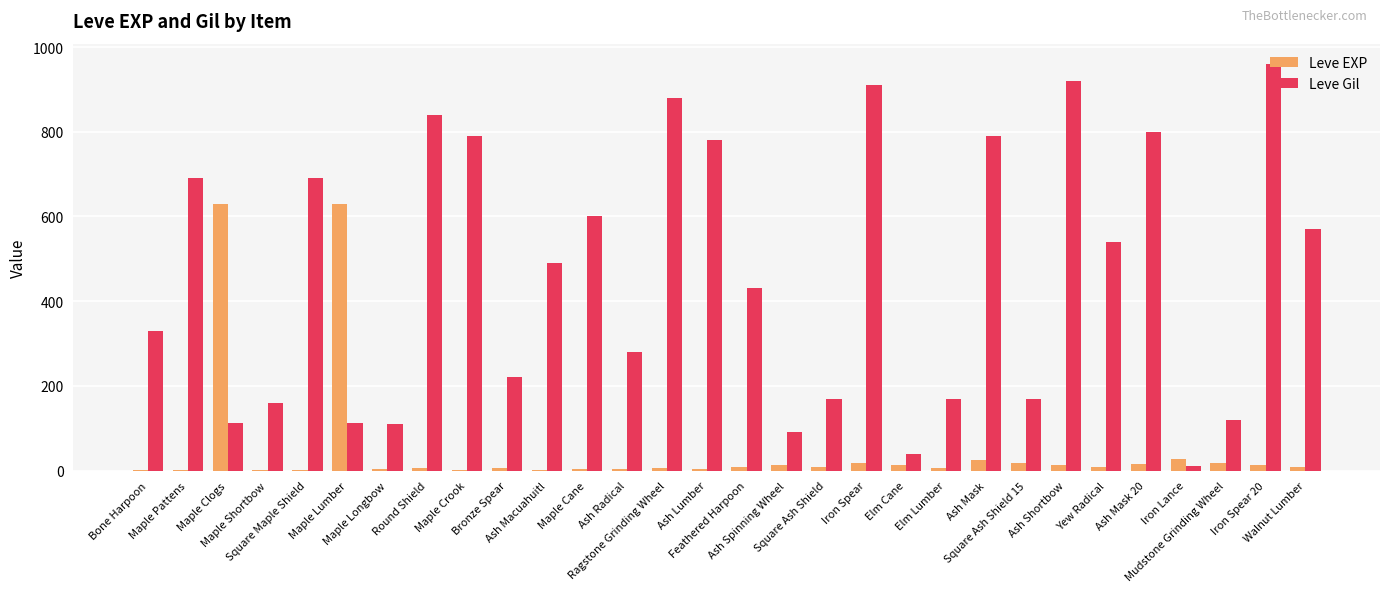

What is the maximum value for Leve Gil?

960